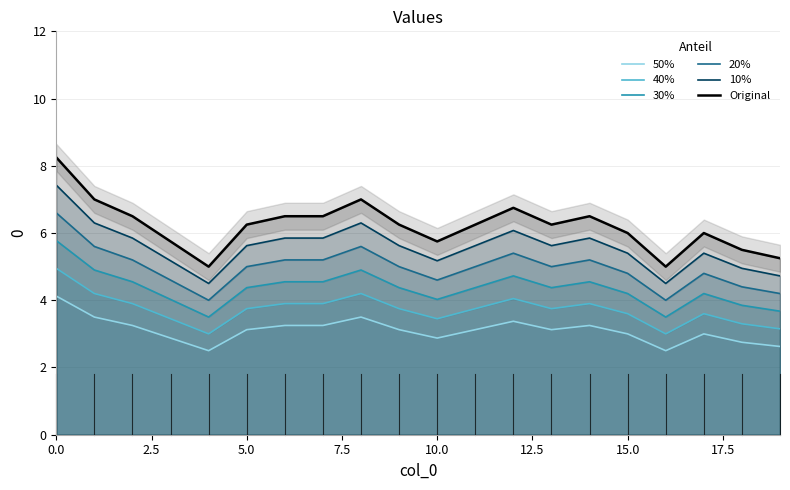

What is the label of the 7th point from the right?

13